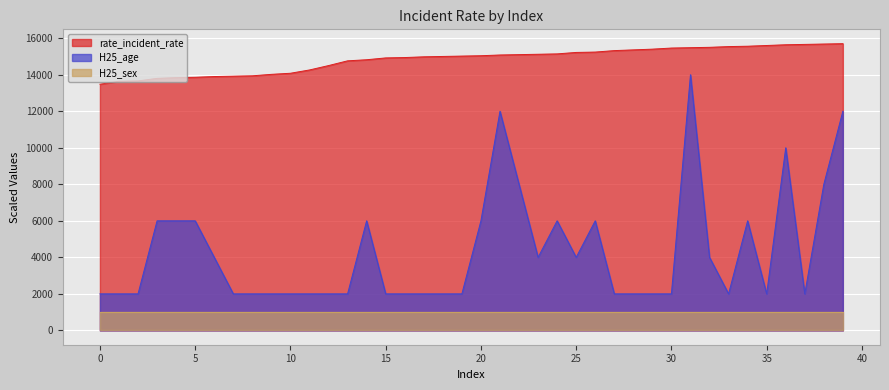

True or false: H25_sex and H25_age intersect in this chart.

False